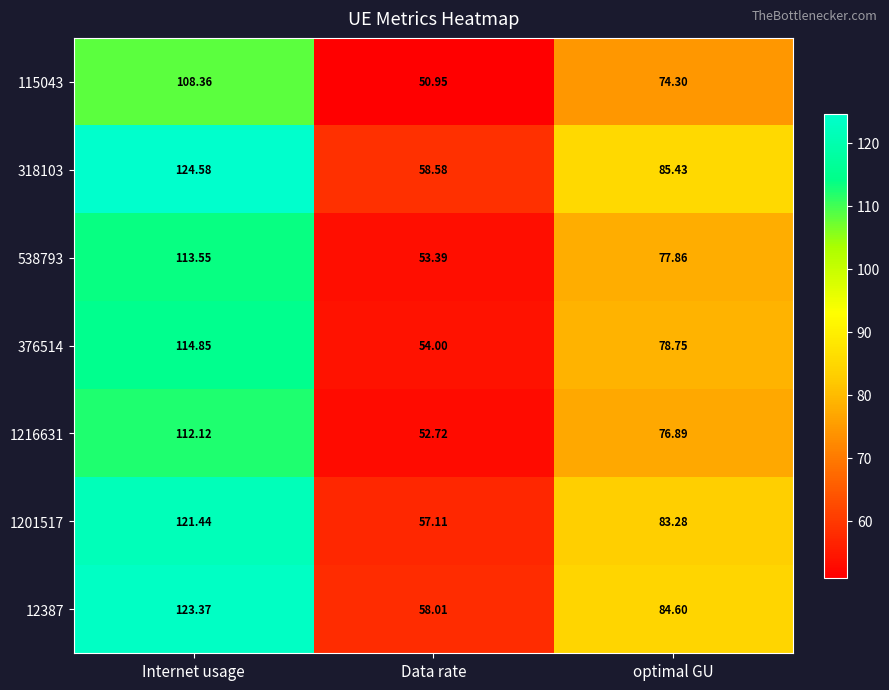

Rank the categories by 538793 value from lowest to highest.

Data rate, optimal GU, Internet usage